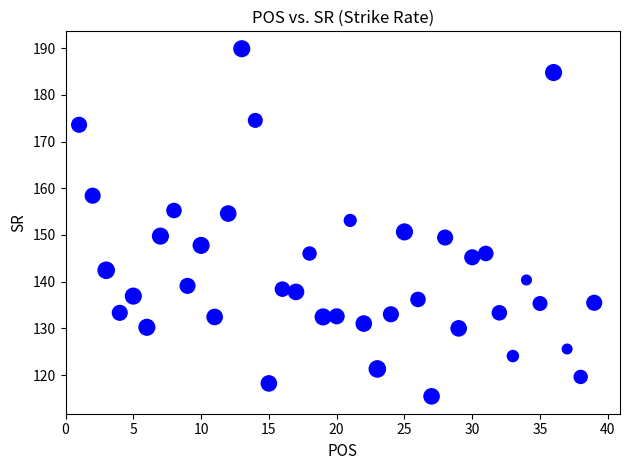

What is the range of X values (max minus min)?

38.0